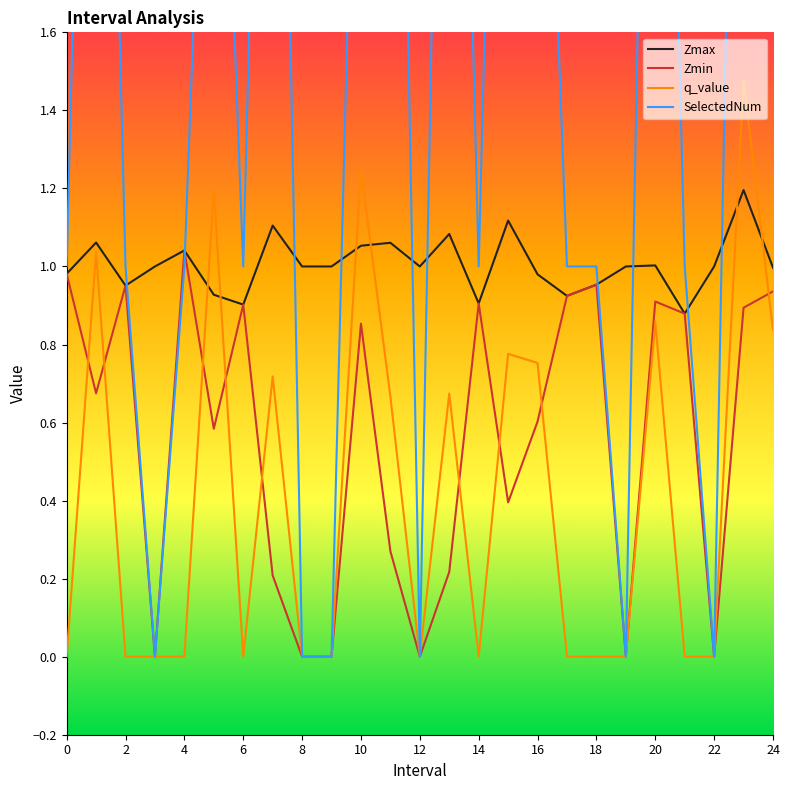

True or false: q_value and Zmax intersect in this chart.

True